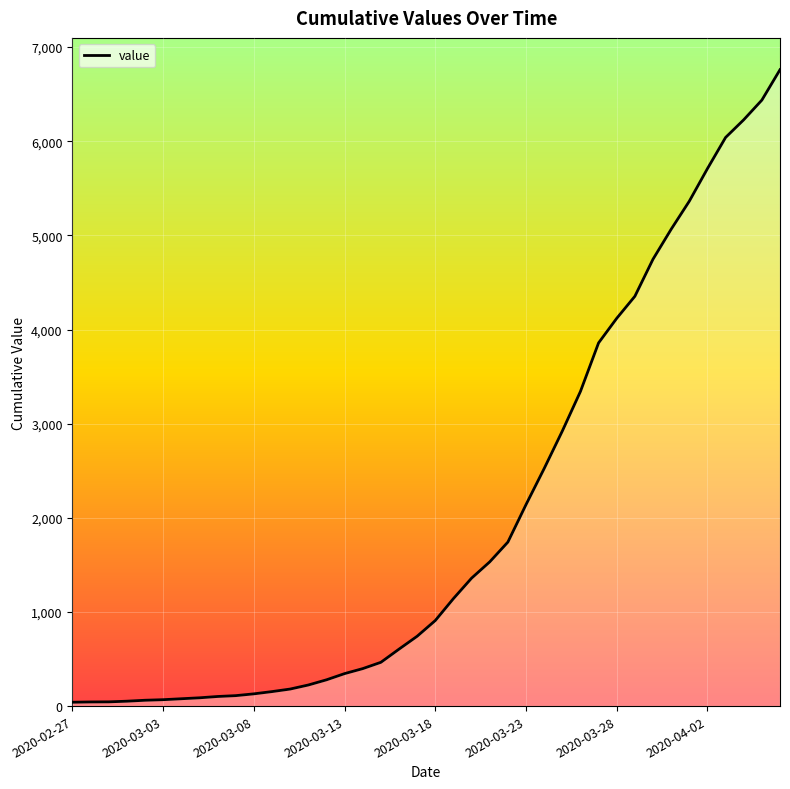

What is the greatest value displayed?

6760